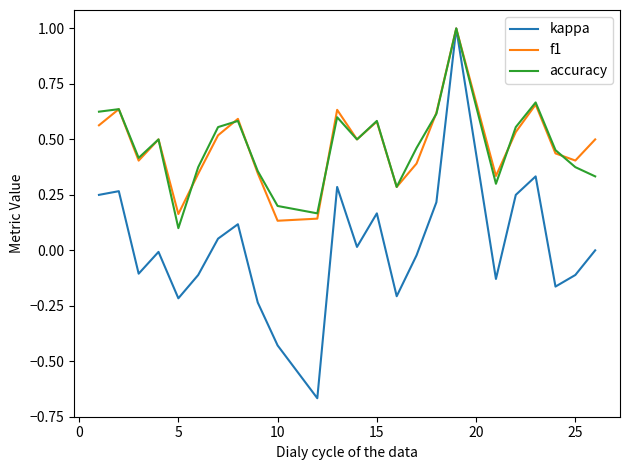

Which series has the widest spread of values?

kappa